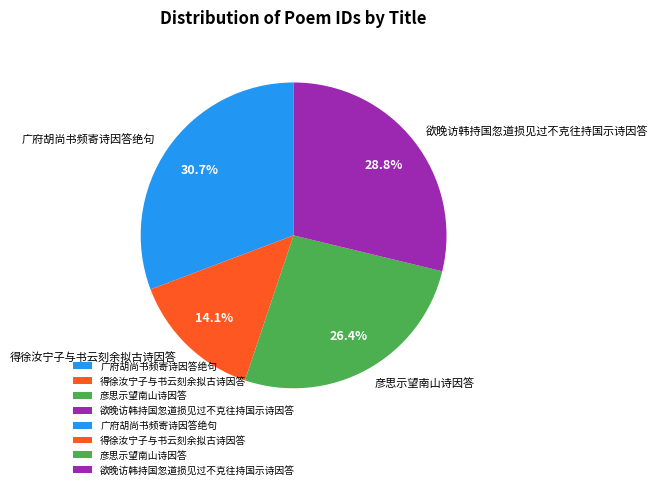

Which has a higher value, 欲晚访韩持国忽道损见过不克往持国示诗因答 or 得徐汝宁子与书云刻余拟古诗因答?

欲晚访韩持国忽道损见过不克往持国示诗因答